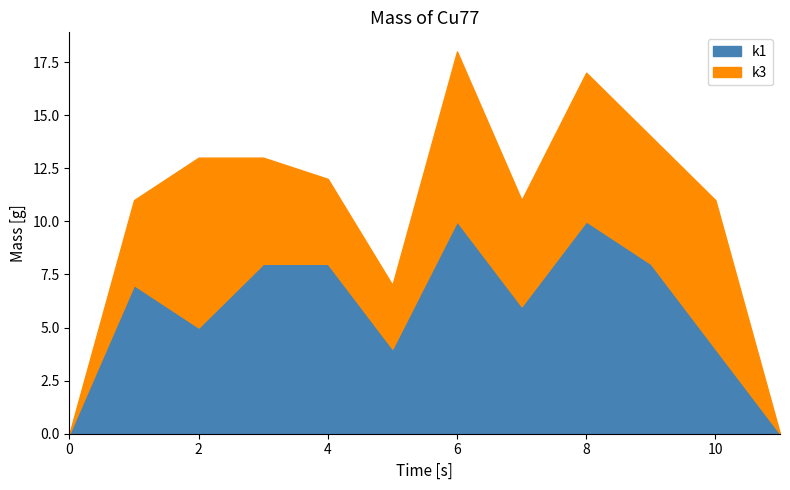

True or false: k1 has a value of 5 at 0.

False